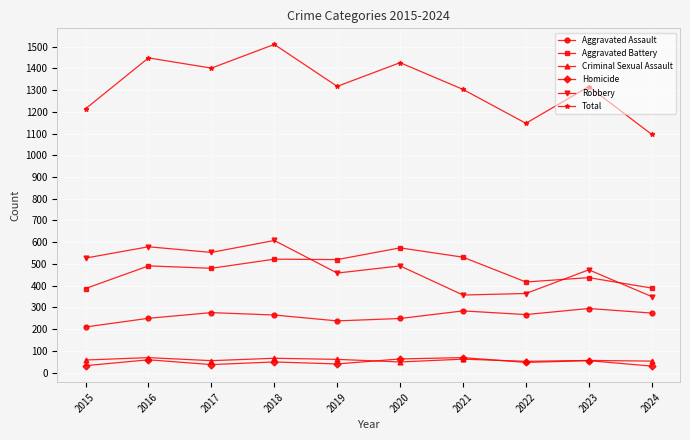

True or false: Aggravated Assault has a value of 108 at 2024.

False